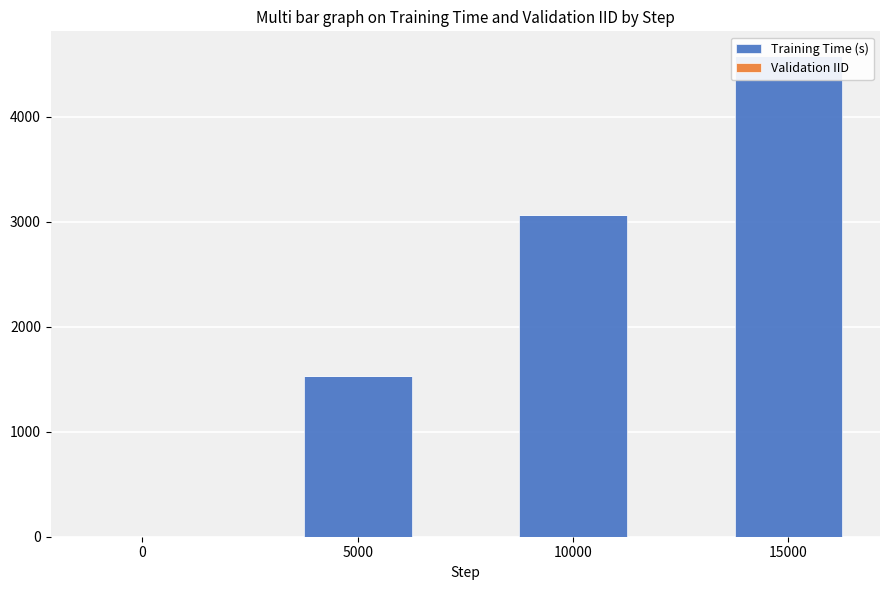

Reading left to right, list all the values displayed in this chart.

Training Time (s): 0.0	1532.0	3065.0	4586.0
Validation IID: 0.1	1.0	1.0	1.0